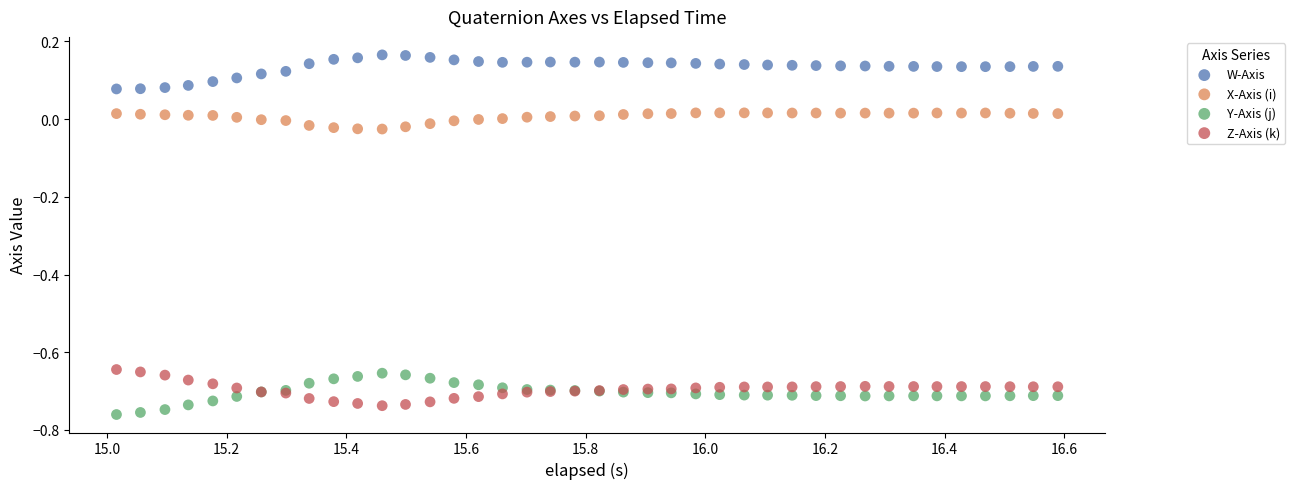

What is the X range (max minus min) for the scatter plot?

1.6